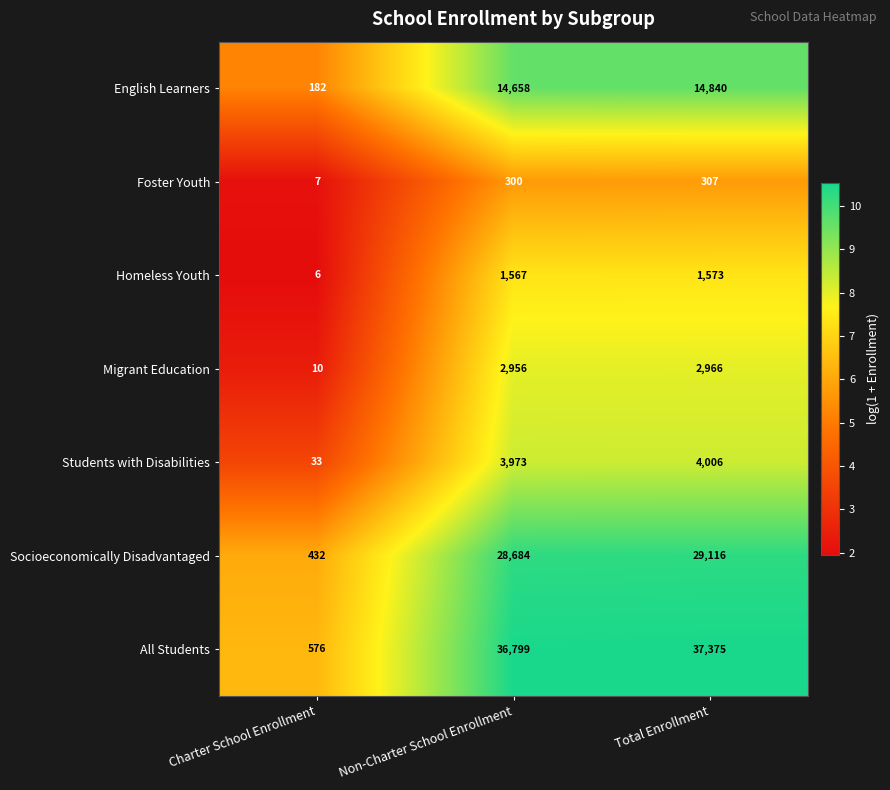

What is the difference between the highest and lowest values at Non-Charter School Enrollment?

36499